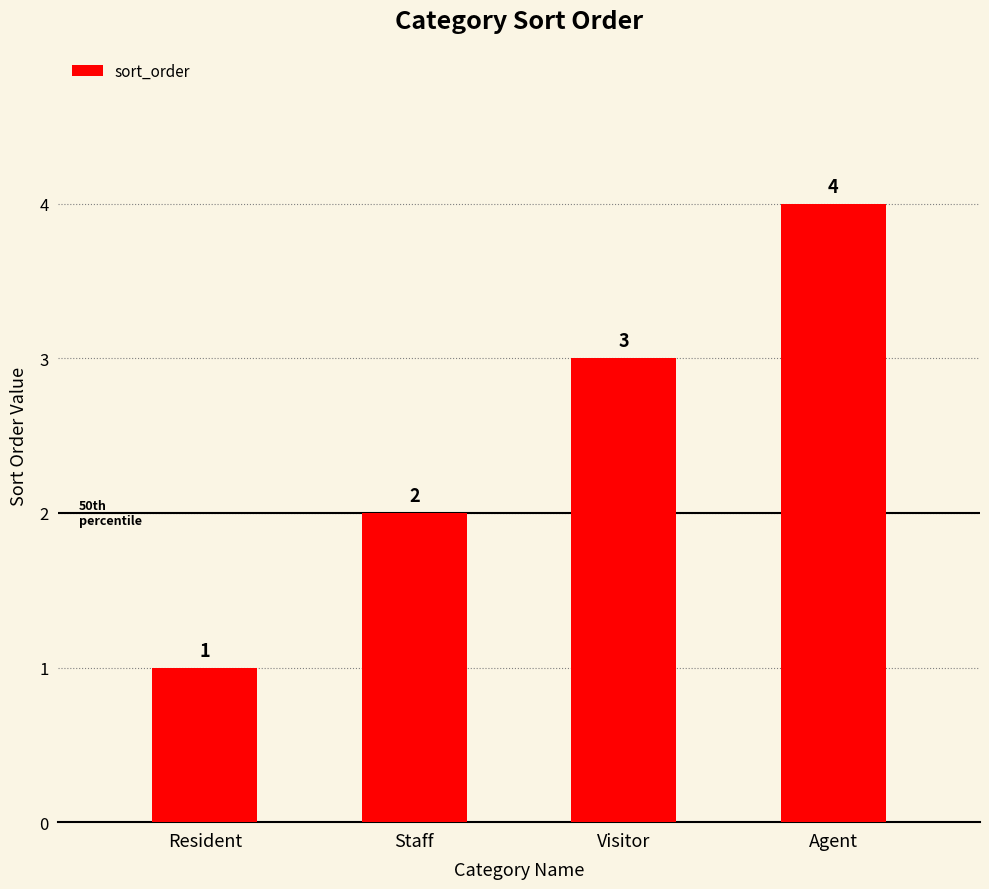

Are the bars grouped side by side (vs. stacked)?

No